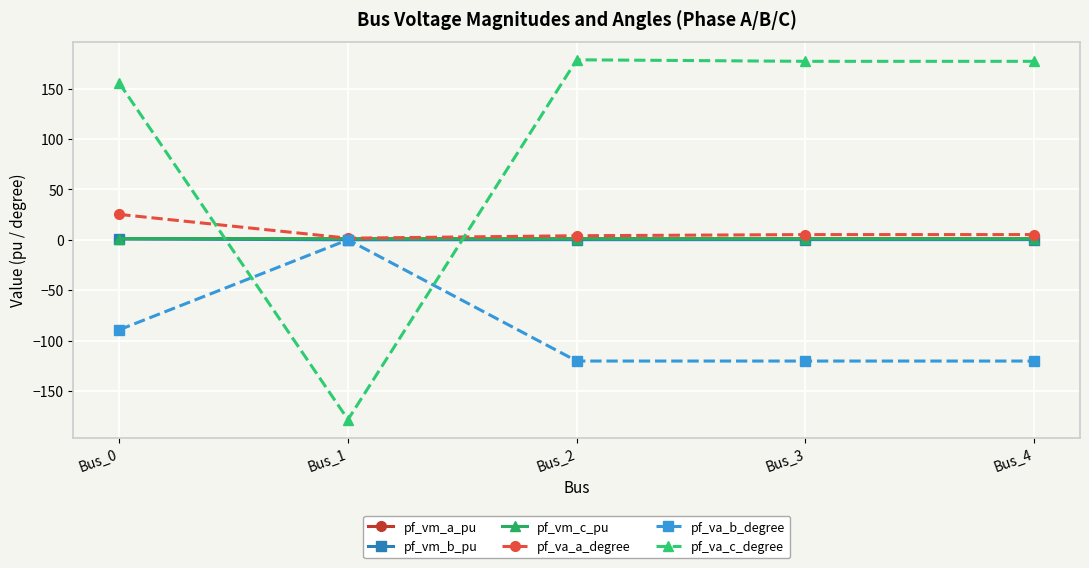

How many distinct data groups are displayed?

6